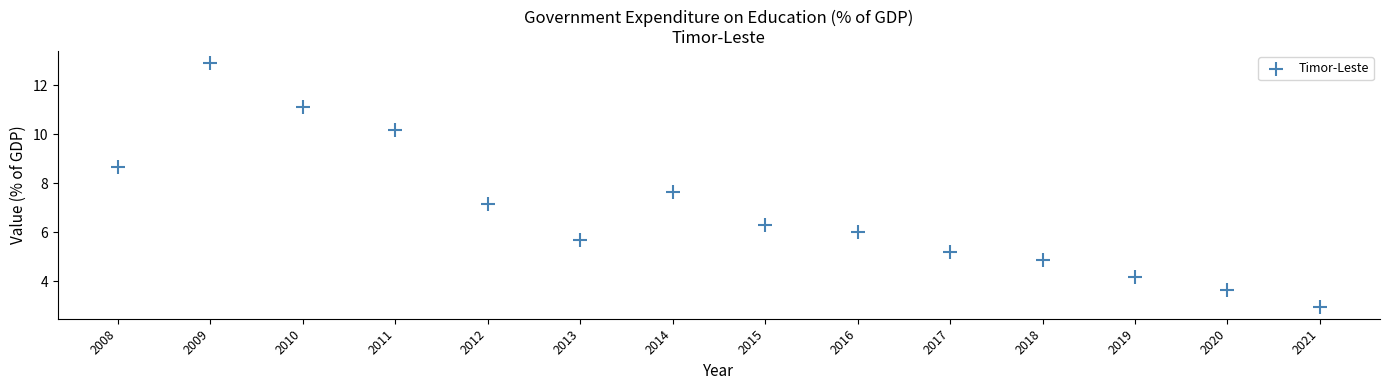

What Y value in the scatter plot is closest to 7?

7.2